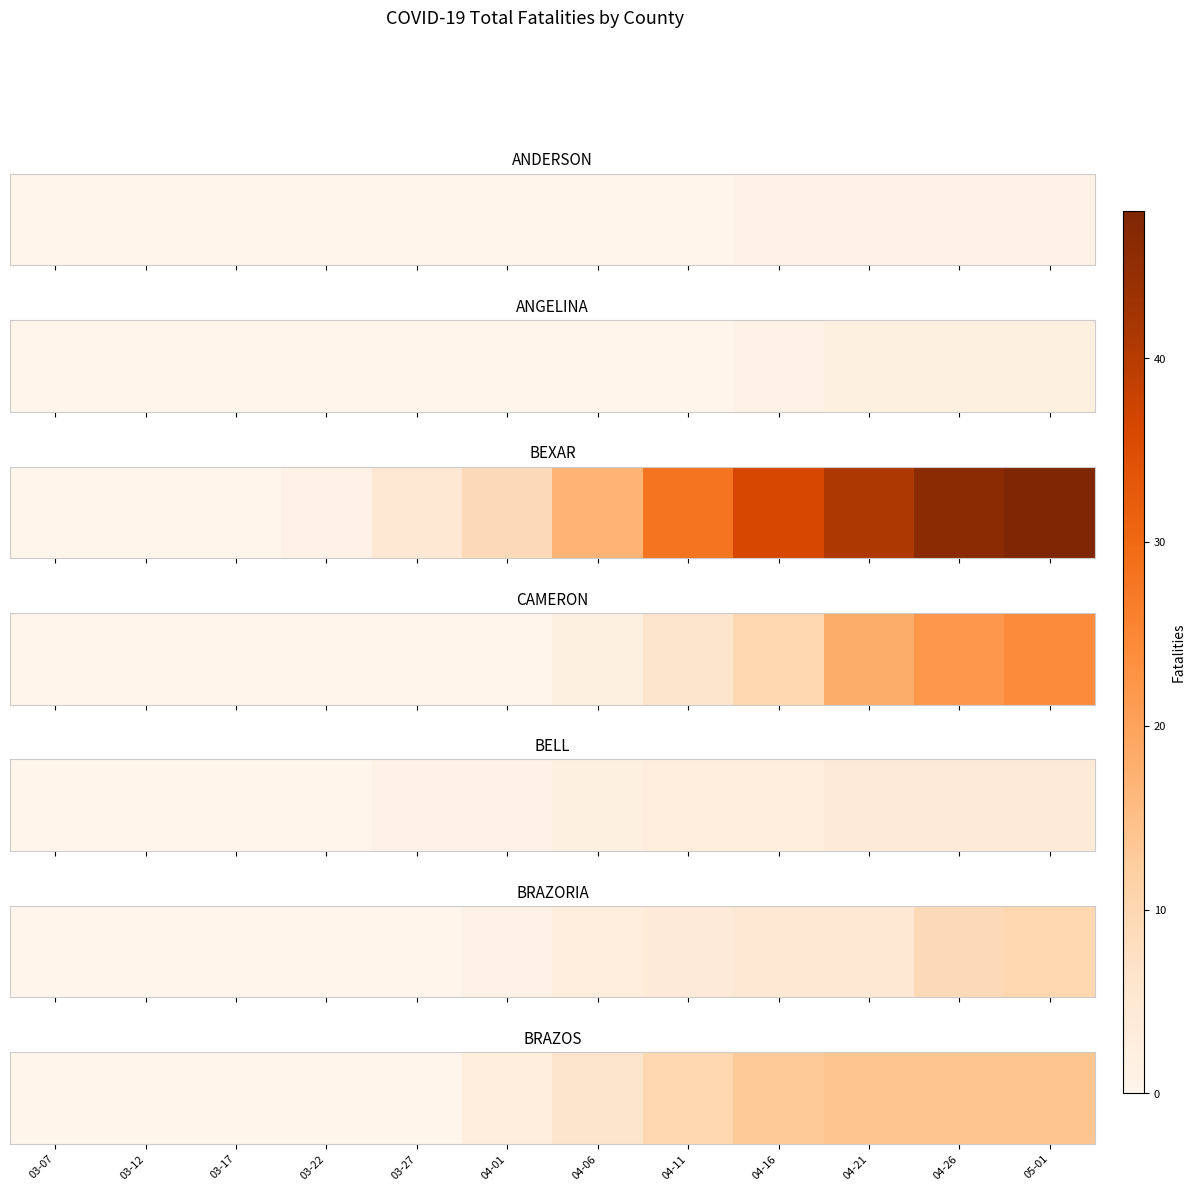

How many values are below 6?

6